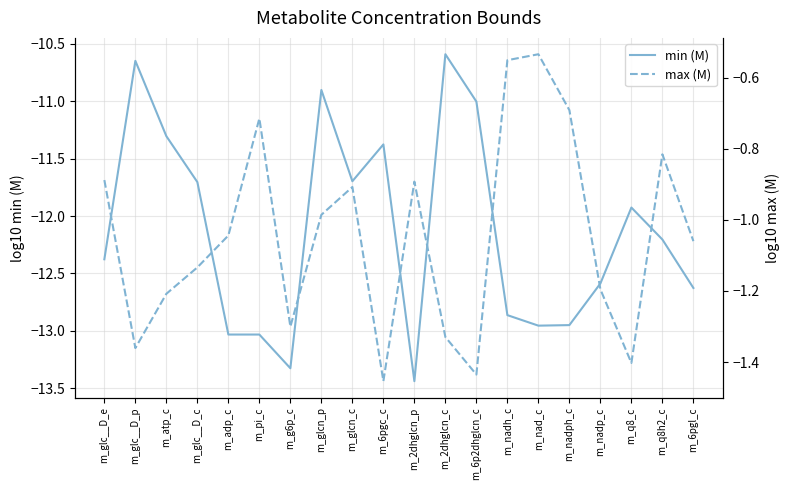

Rank the series by their average value, from lowest to highest.

min (M), max (M)